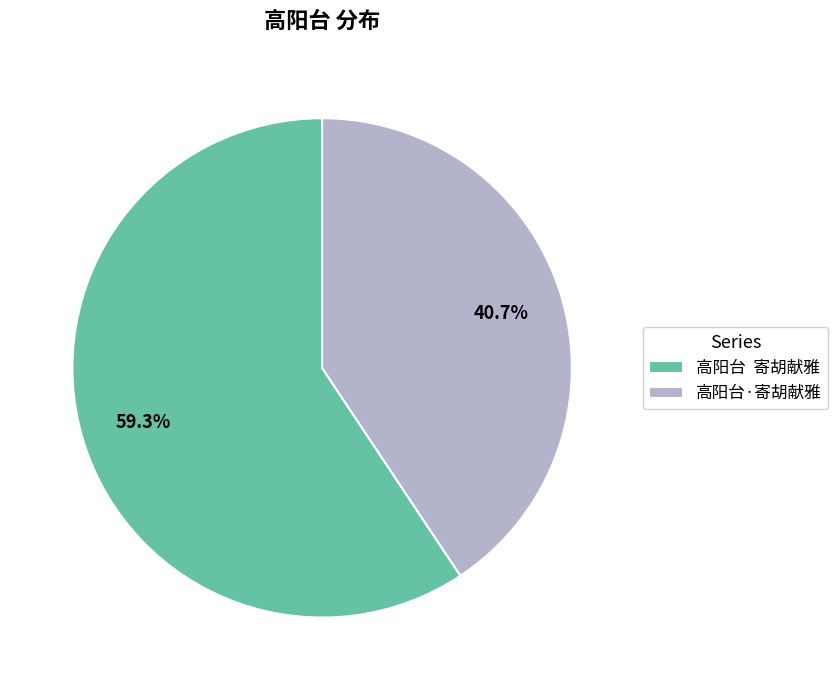

How much of the chart is everything except 高阳台 寄胡献雅?

40.7%